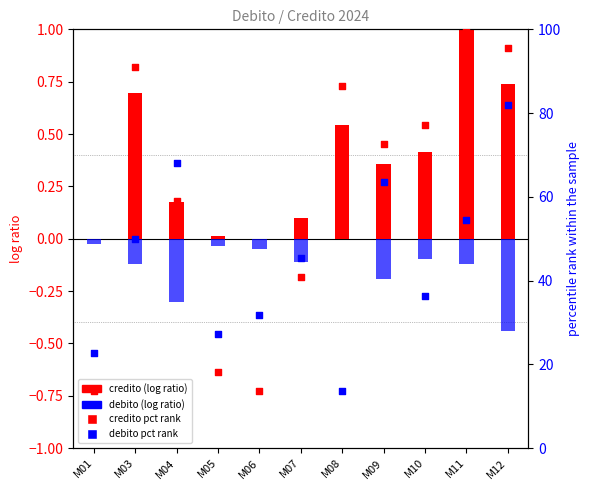

Which series contains the lowest Y value?

debito (log ratio)